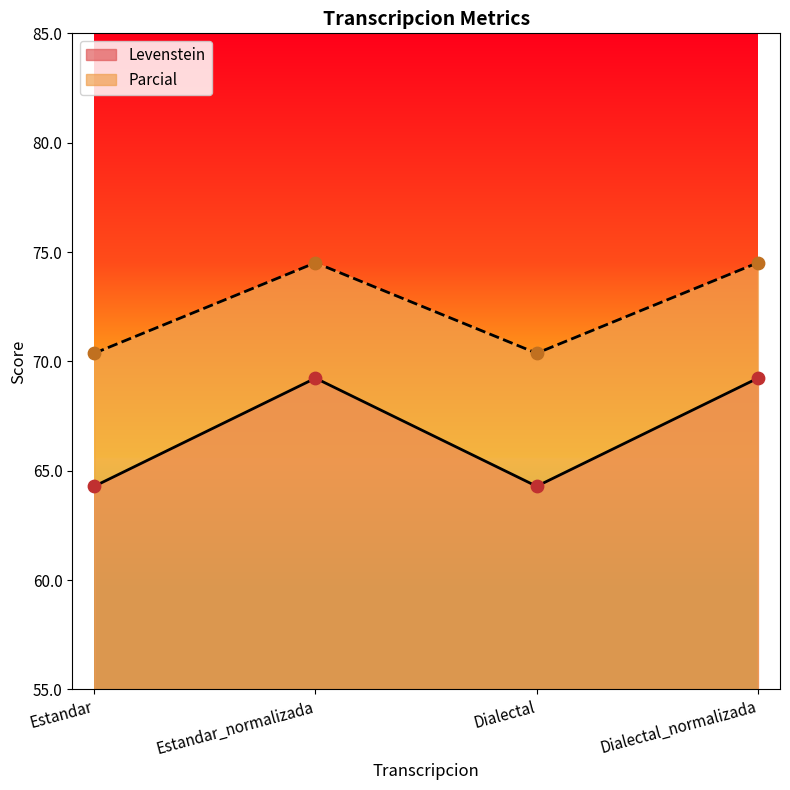

Which series reaches the maximum Y coordinate?

Parcial